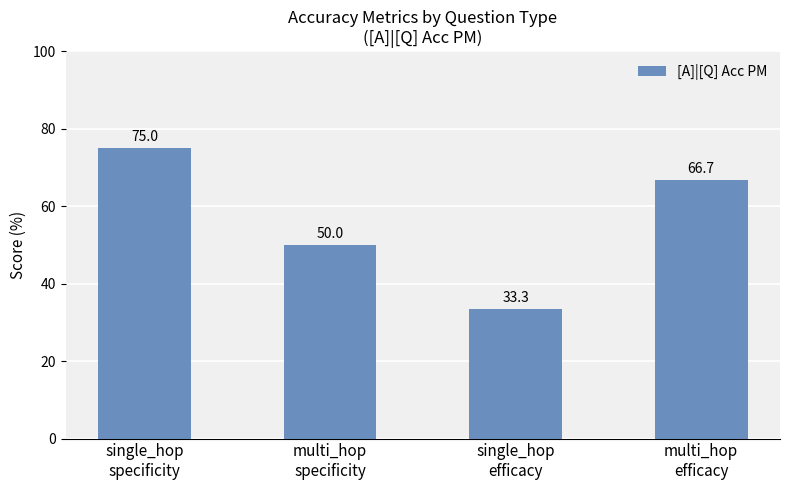

Reading right to left, transcribe all the data shown in this chart.

multi_hop
efficacy=66.7	single_hop
efficacy=33.3	multi_hop
specificity=50.0	single_hop
specificity=75.0